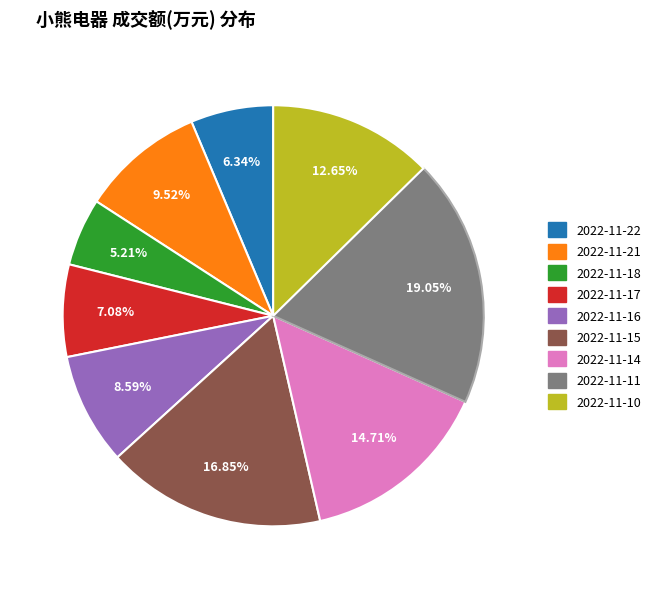

True or false: 2022-11-11 accounts for 10% of the total.

False